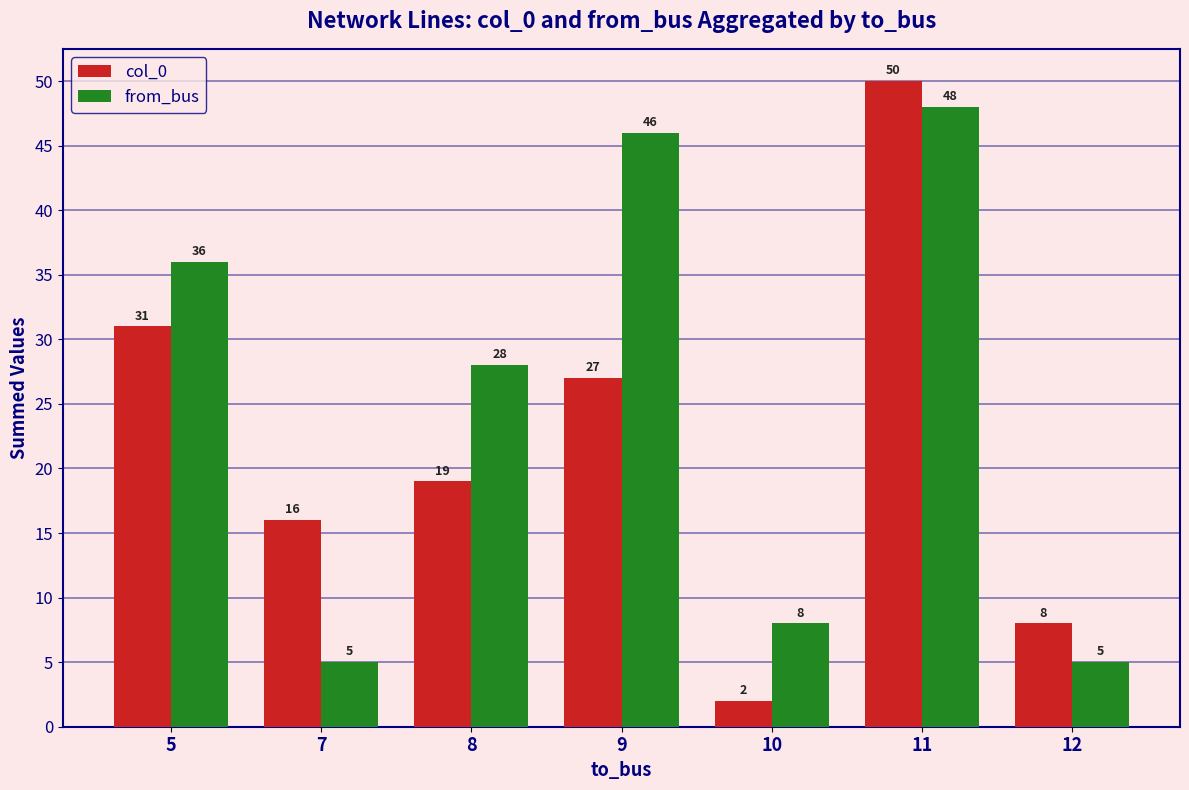

Which series has the widest spread of values?

col_0